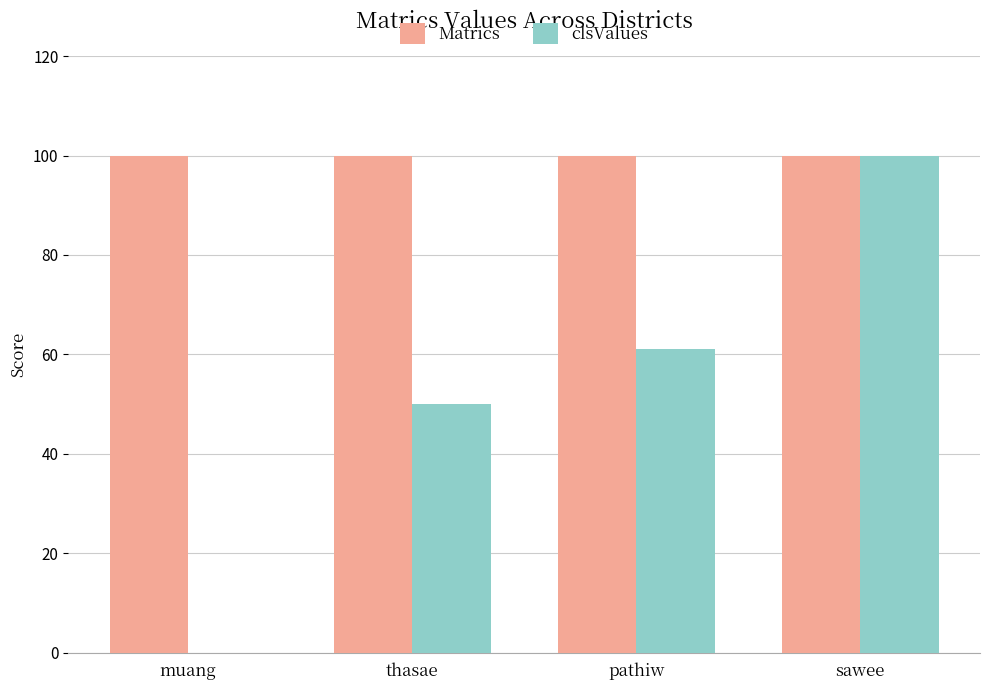

Between muang and sawee, which series saw the biggest shift?

clsValues